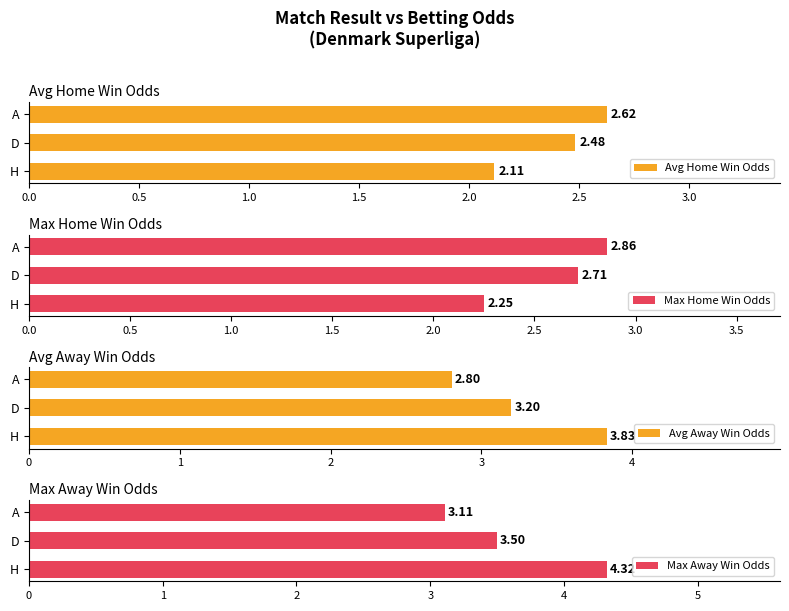

Which series has the largest total across all categories?

Max Away Win Odds